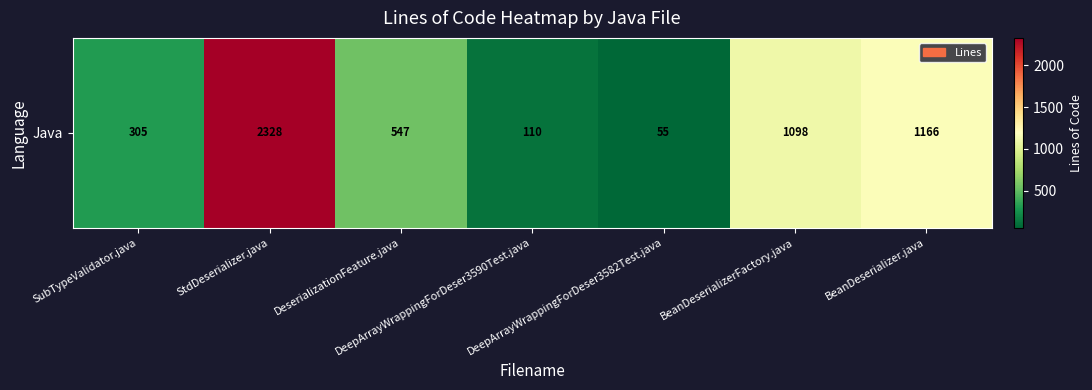

What is the smallest value displayed?

55